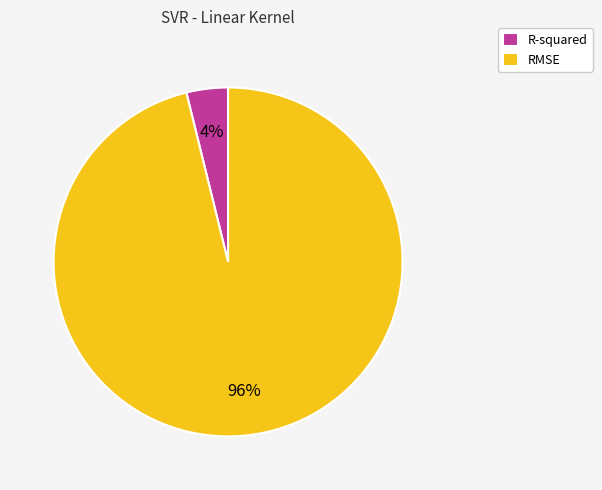

To the nearest percent, what percentage of the pie is R-squared?

4%